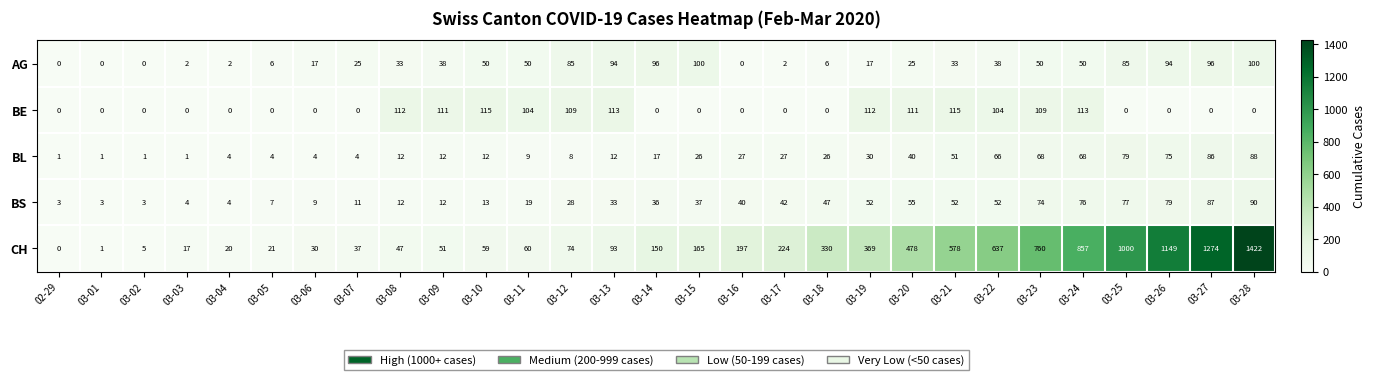

True or false: BL has a value of 2 at 03-12.

False